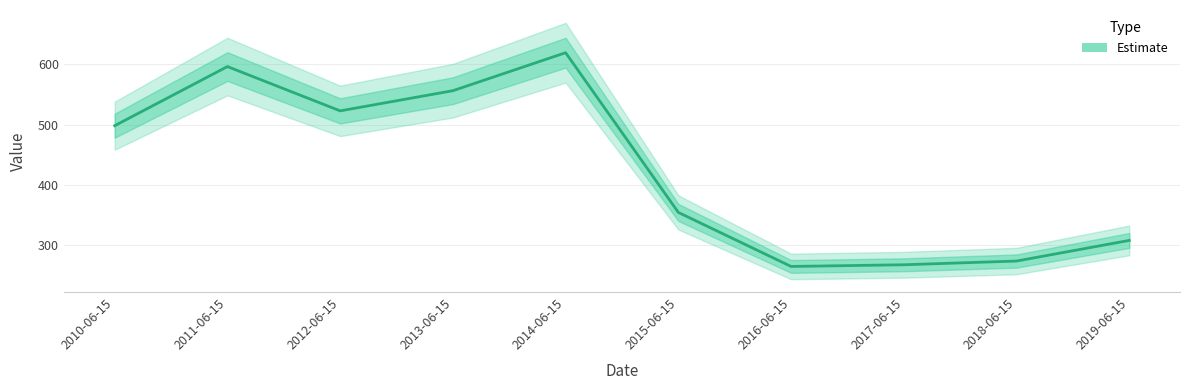

How many interior local peaks (higher than both neighbors) does the data have?

2